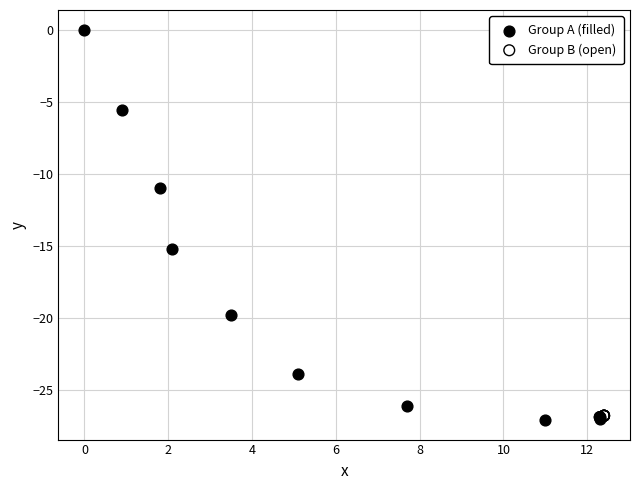

What are all the series names shown in the legend?

Group A (filled), Group B (open)